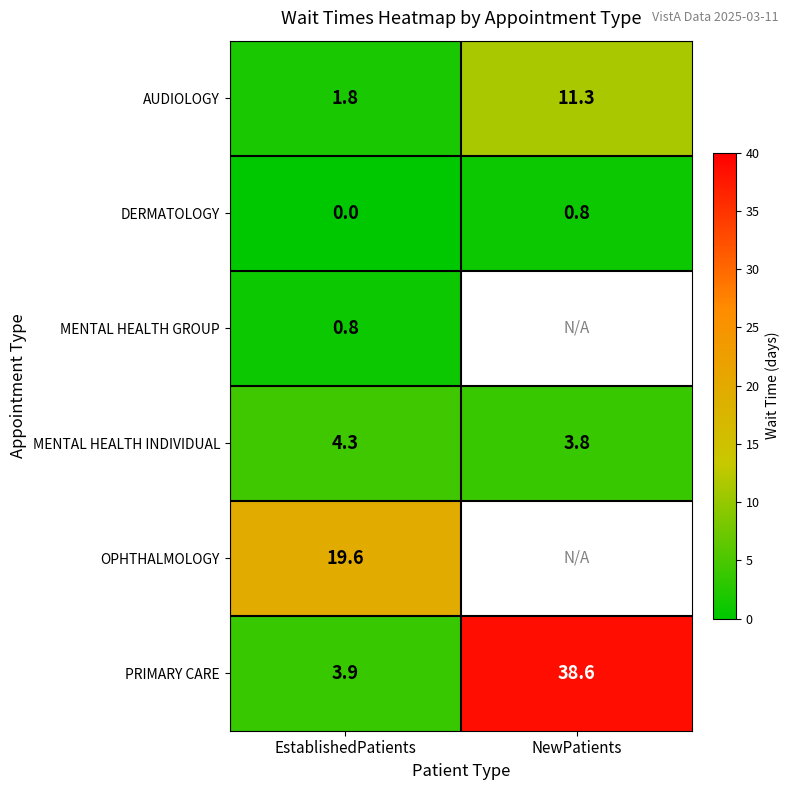

True or false: DERMATOLOGY has a value of -0.3 at EstablishedPatients.

False